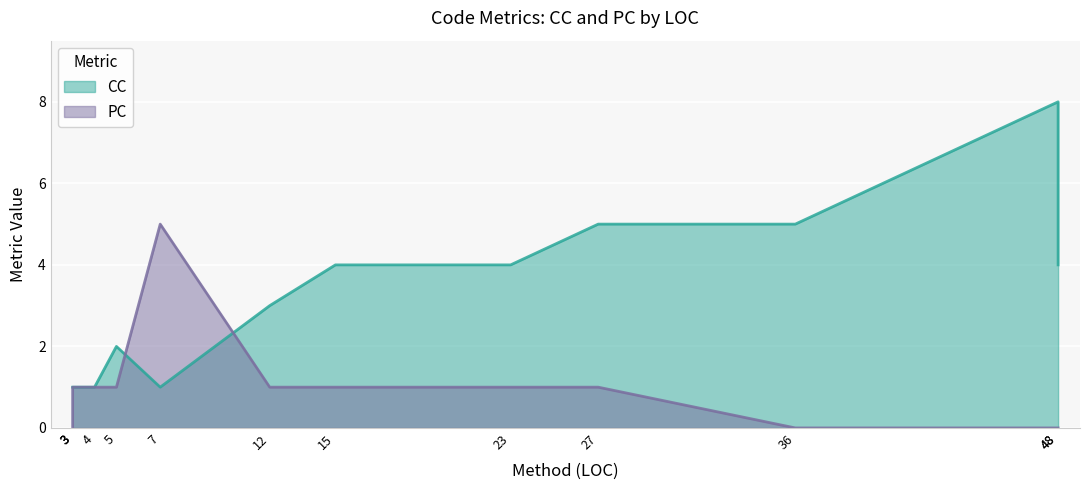

What is the difference between the maximum and minimum values in the CC series?

7